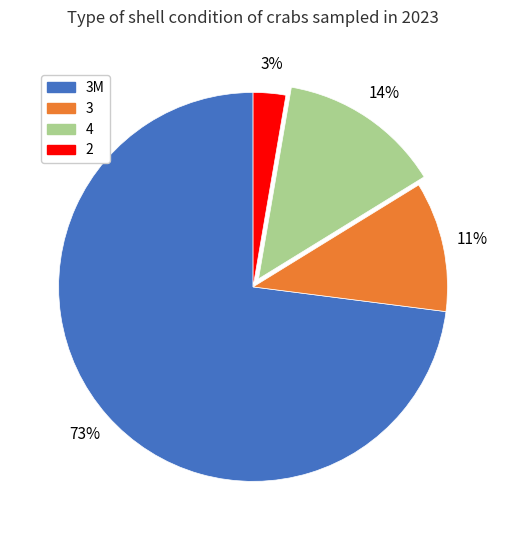

Is there a majority slice in this chart?

Yes